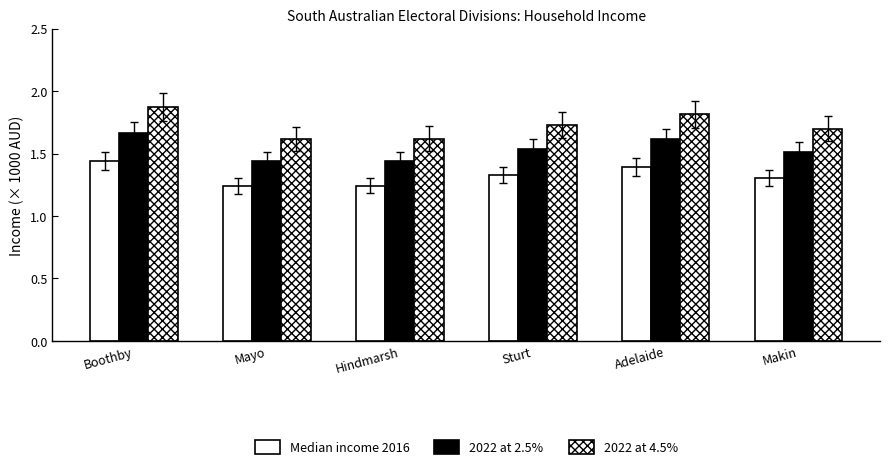

Reading left to right, transcribe all the data shown in this chart.

Median income 2016: 1.4	1.2	1.2	1.3	1.4	1.3
2022 at 2.5%: 1.7	1.4	1.4	1.5	1.6	1.5
2022 at 4.5%: 1.9	1.6	1.6	1.7	1.8	1.7